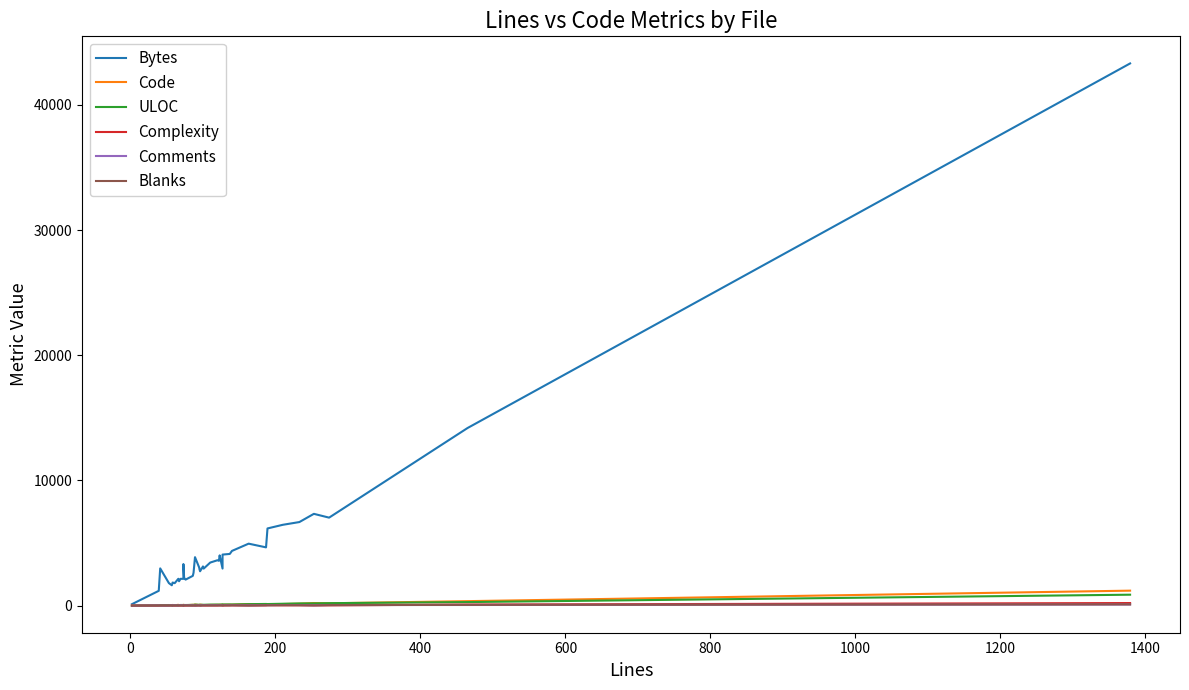

True or false: Bytes and Code intersect in this chart.

False